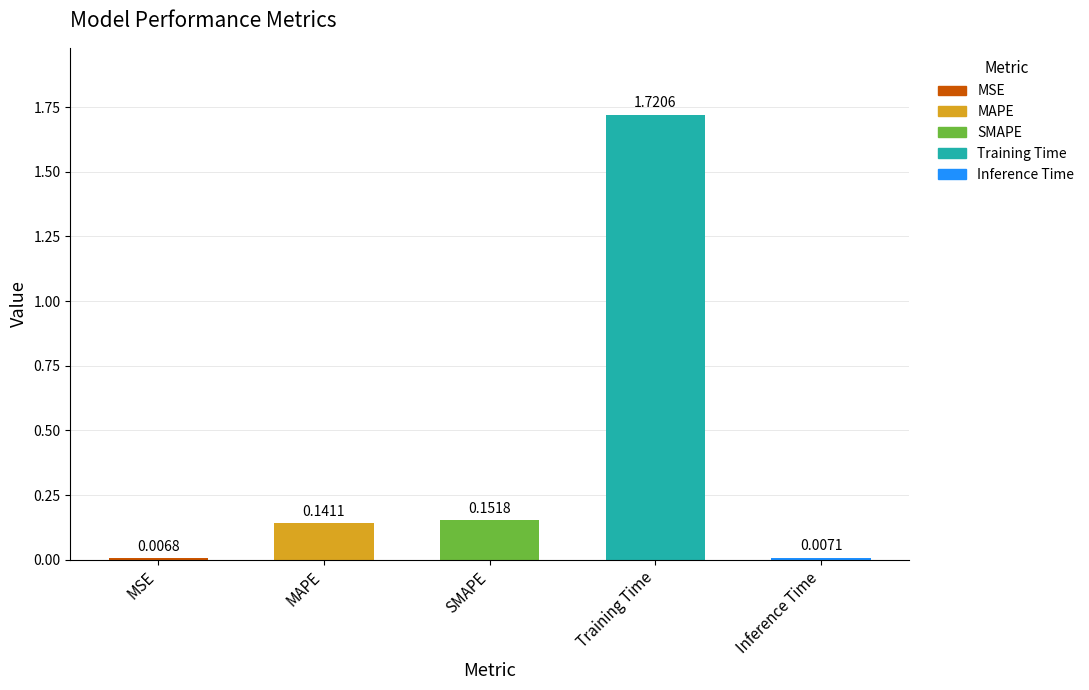

Where is the data nearest to the value 0?

MSE